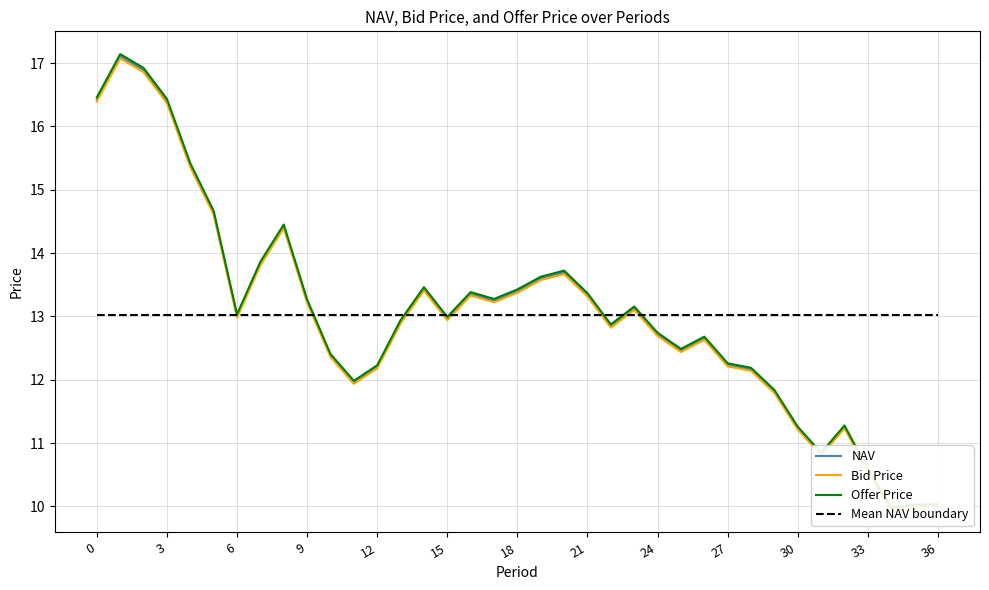

Which series changed the most between 21 and 33?

Offer Price